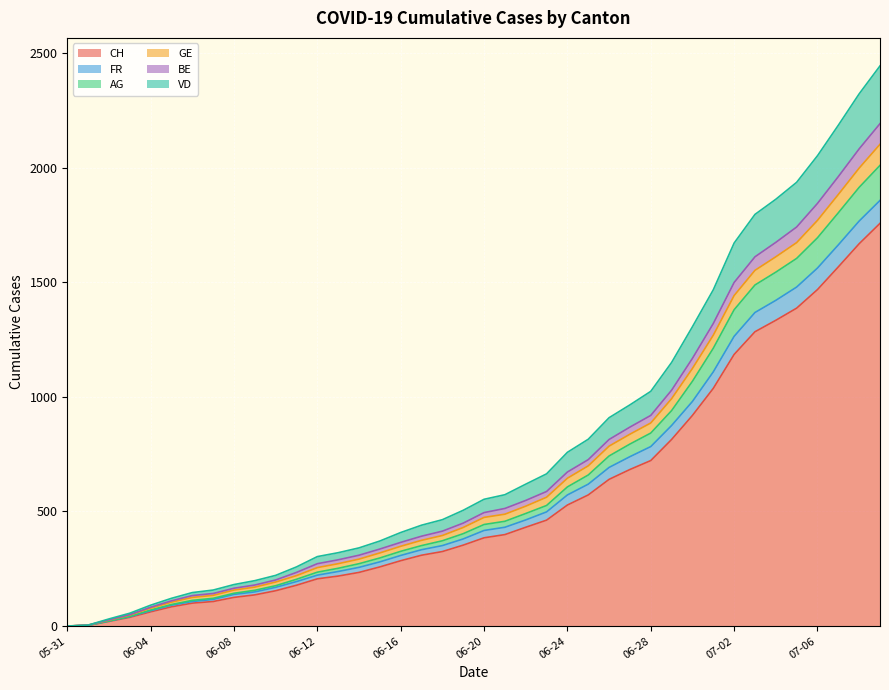

How many categories are shown in the chart?

40